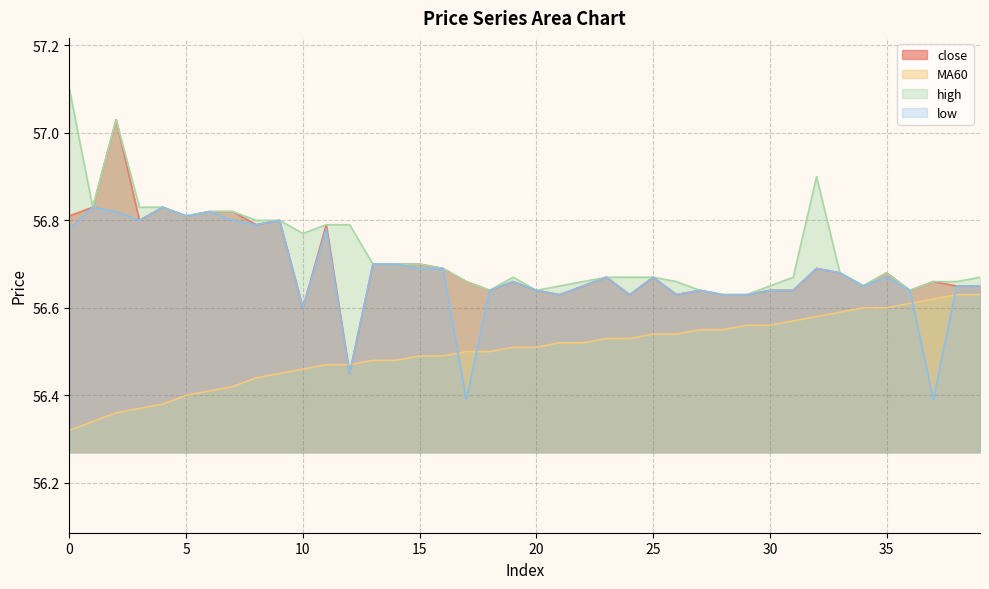

What is the value of the high point at the 36th from the left?

56.7